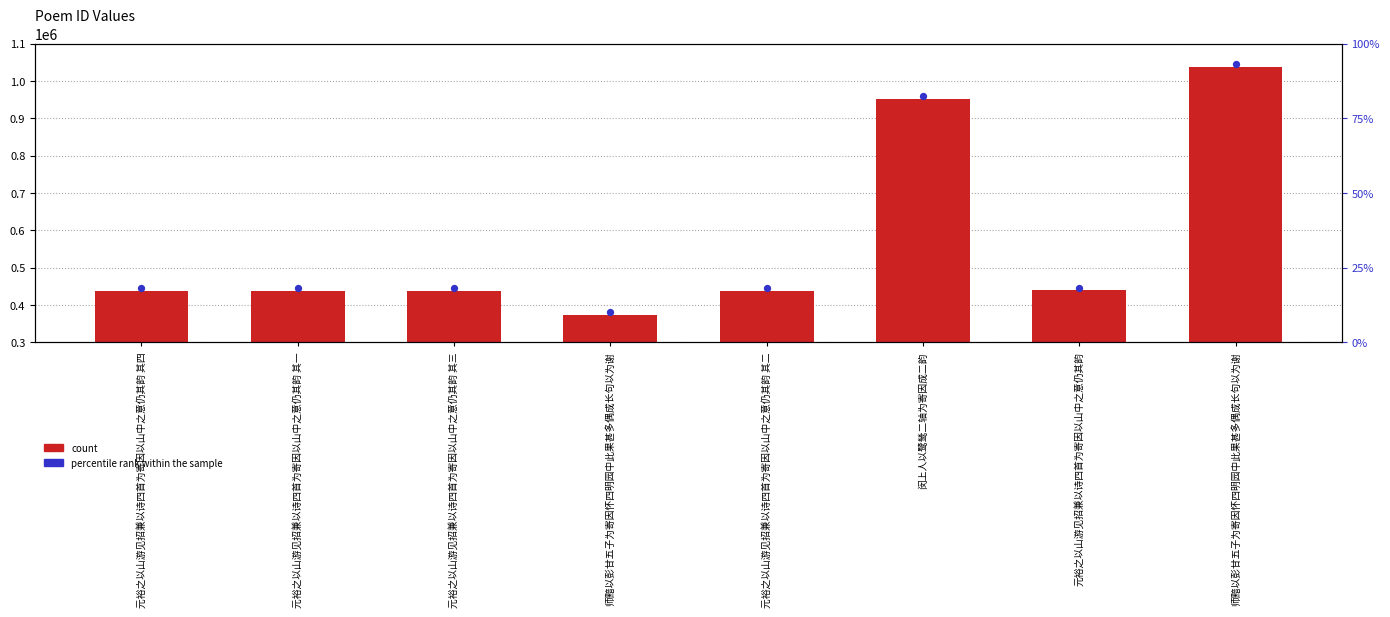

Which series has the largest total across all categories?

percentile rank within the sample